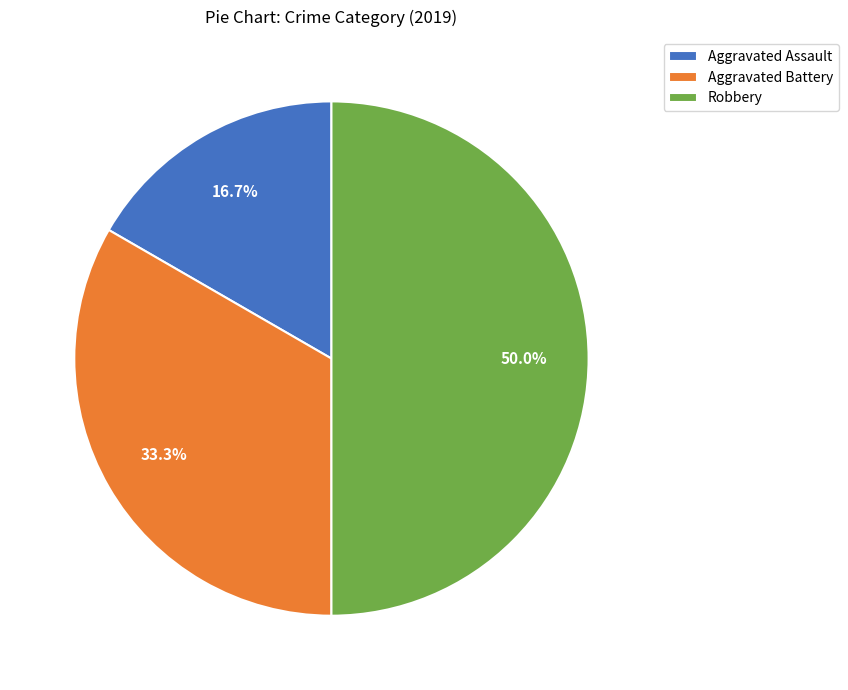

Rank the categories by value from highest to lowest.

Robbery, Aggravated Battery, Aggravated Assault